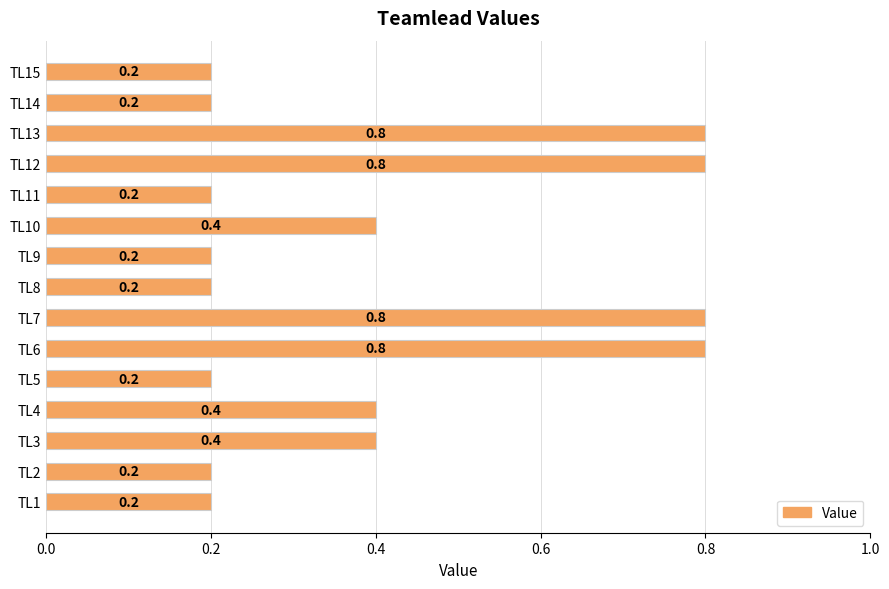

What is the greatest value displayed?

0.8